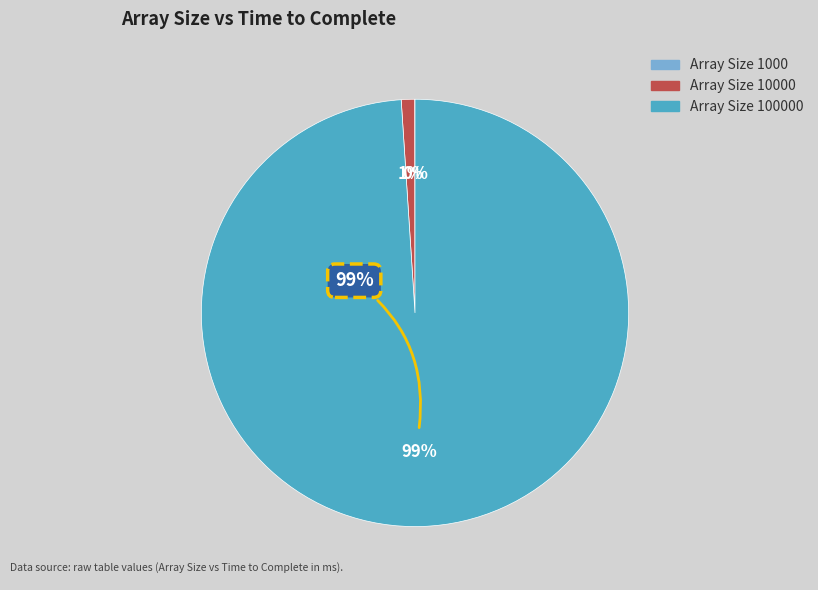

Is it true that 100 is 12% of the pie?

False